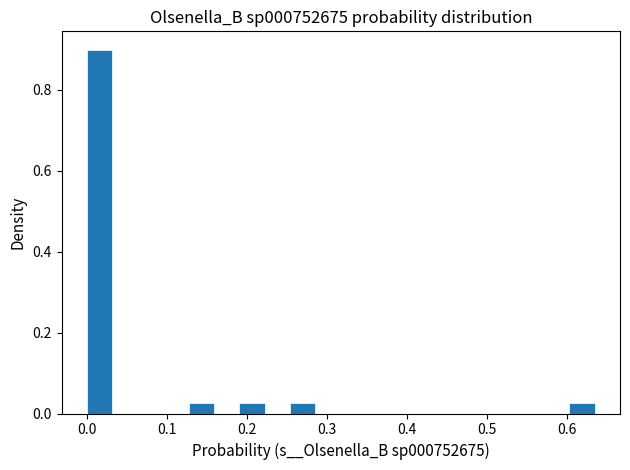

Read against the x-axis, roughly where is the centre of the tallest bar?

0.02